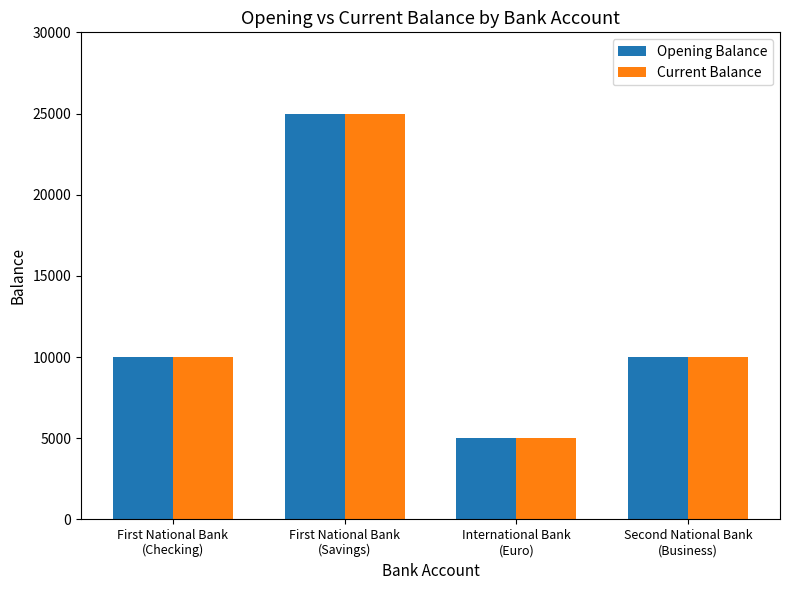

What is the sum of all Current Balance values?

50000